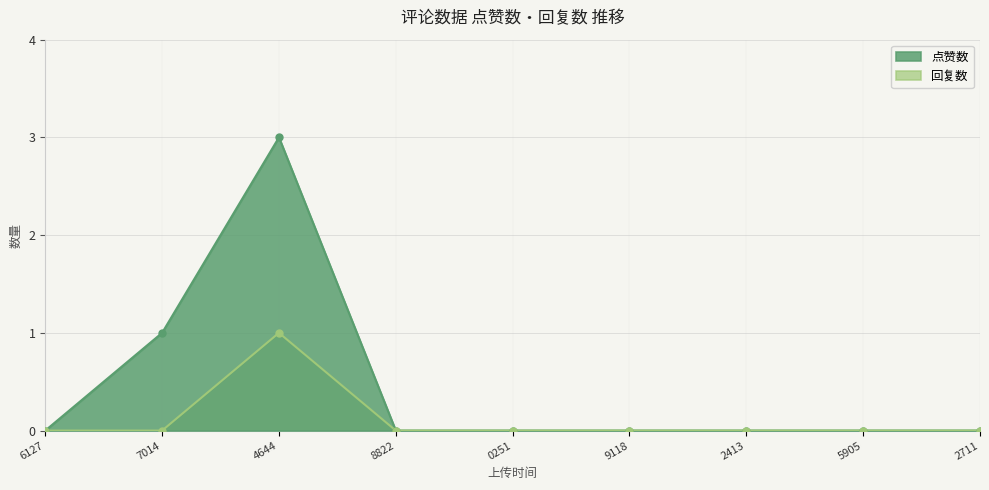

Count the 回复数 values in the range 0 to 1.

9